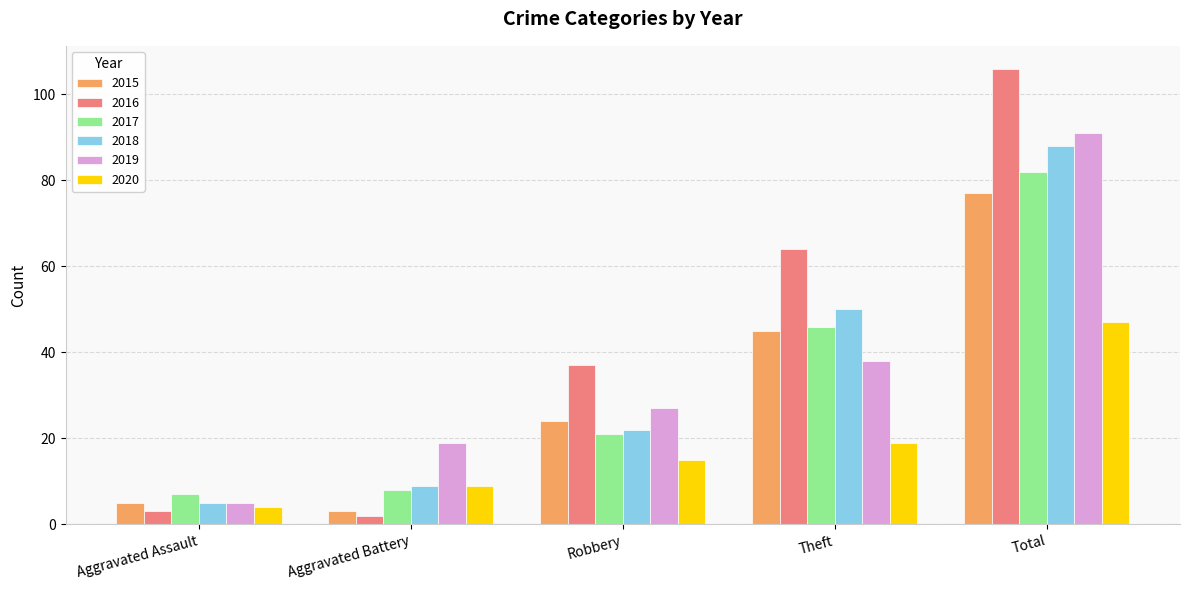

Does the chart contain any negative values?

No